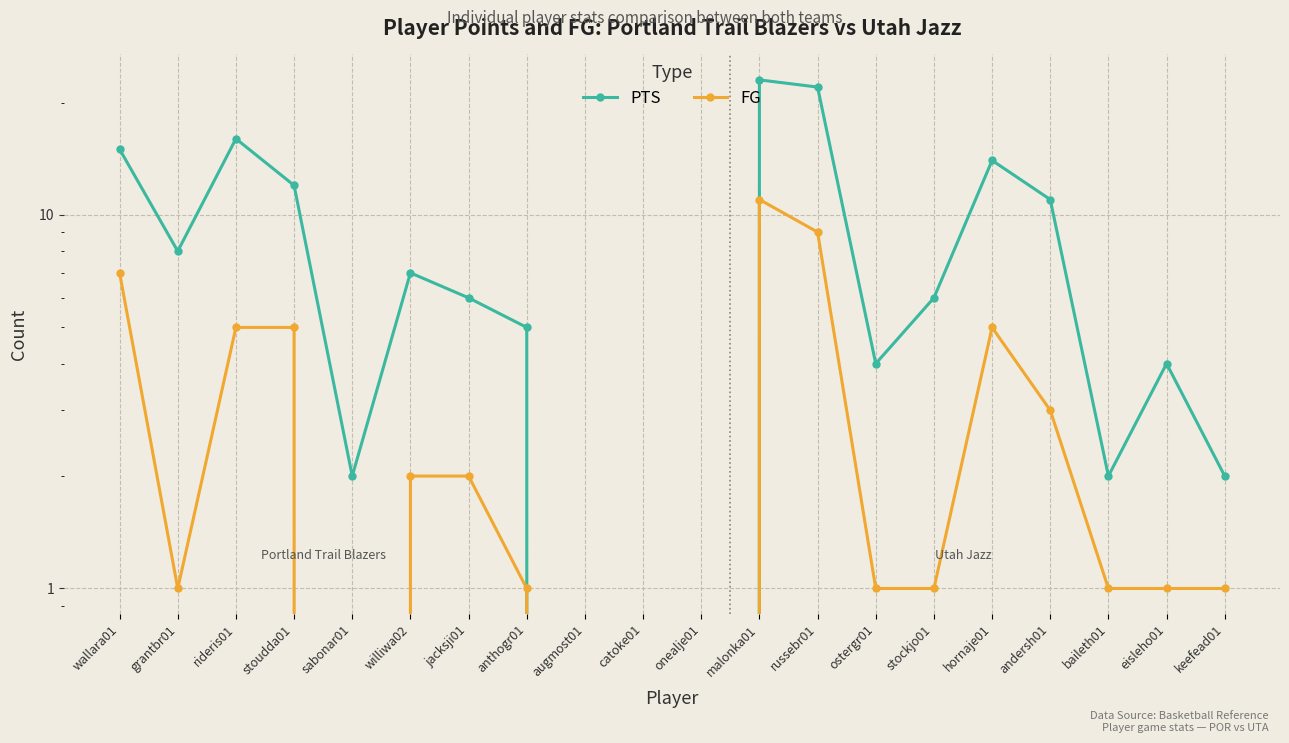

Is the value of PTS at russebr01 greater than the value of FG at jacksji01?

Yes